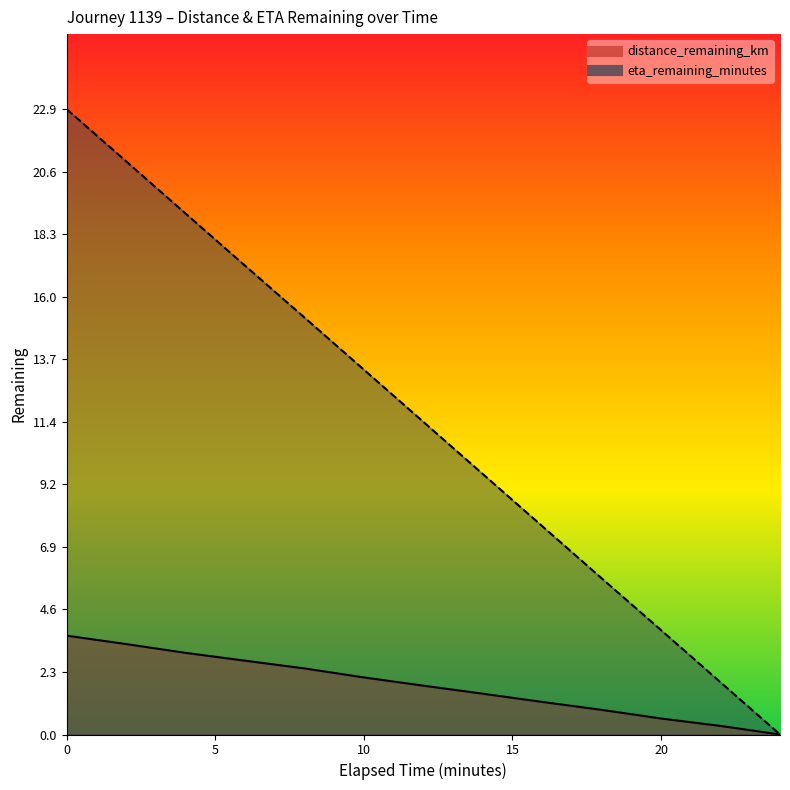

True or false: distance_remaining_km and eta_remaining_minutes cross at least once.

False